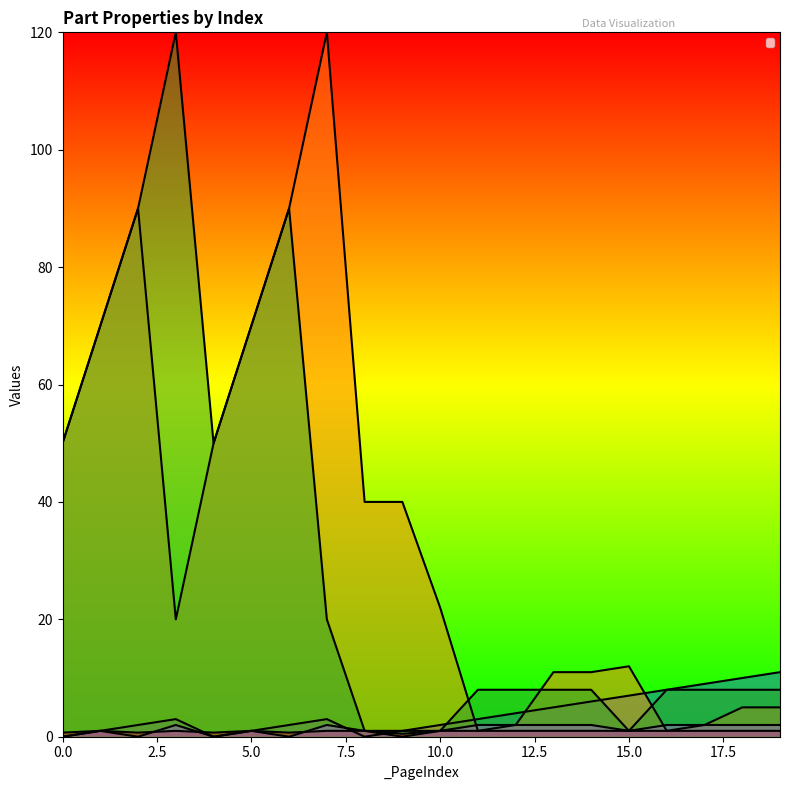

Rank the categories by _MoveType       value from lowest to highest.

0, 2, 4, 6, 9, 1, 5, 8, 10, 15, 3, 7, 11, 12, 13, 14, 16, 17, 18, 19